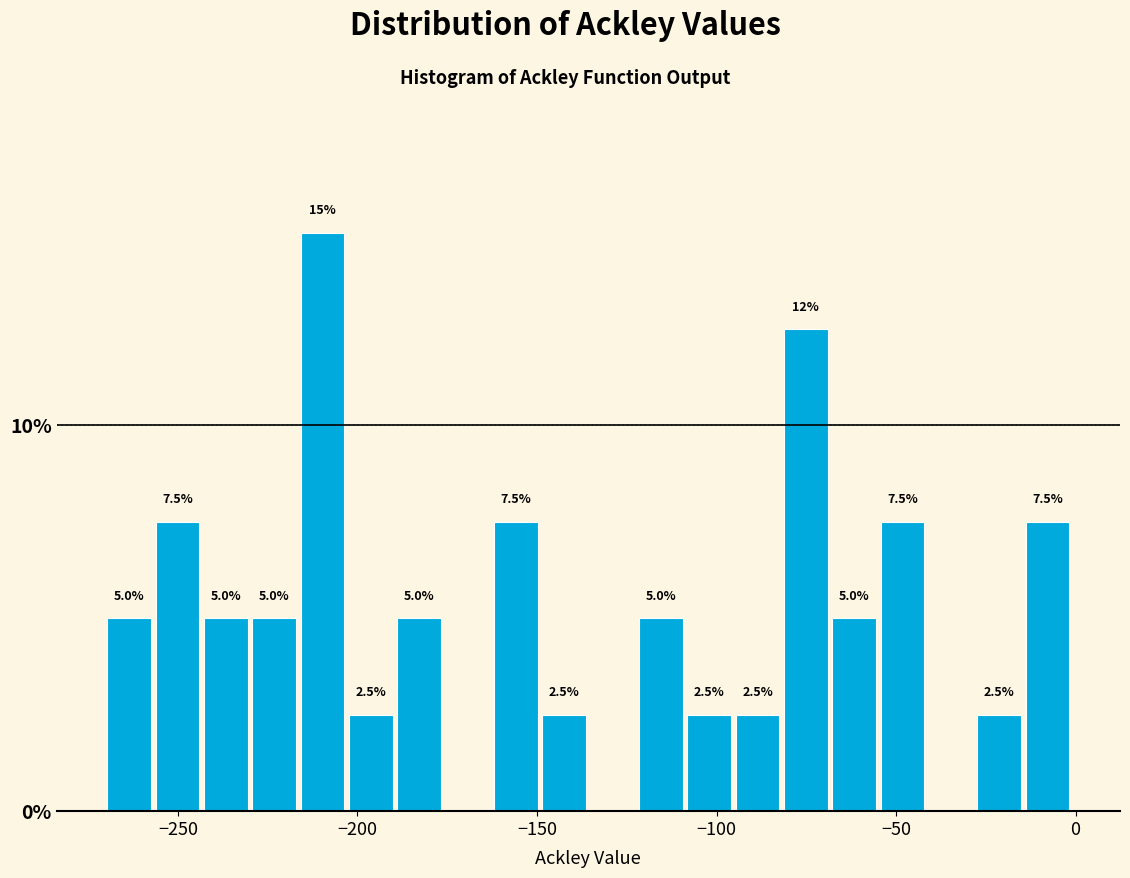

Read against the x-axis, roughly where is the centre of the tallest bar?

-210